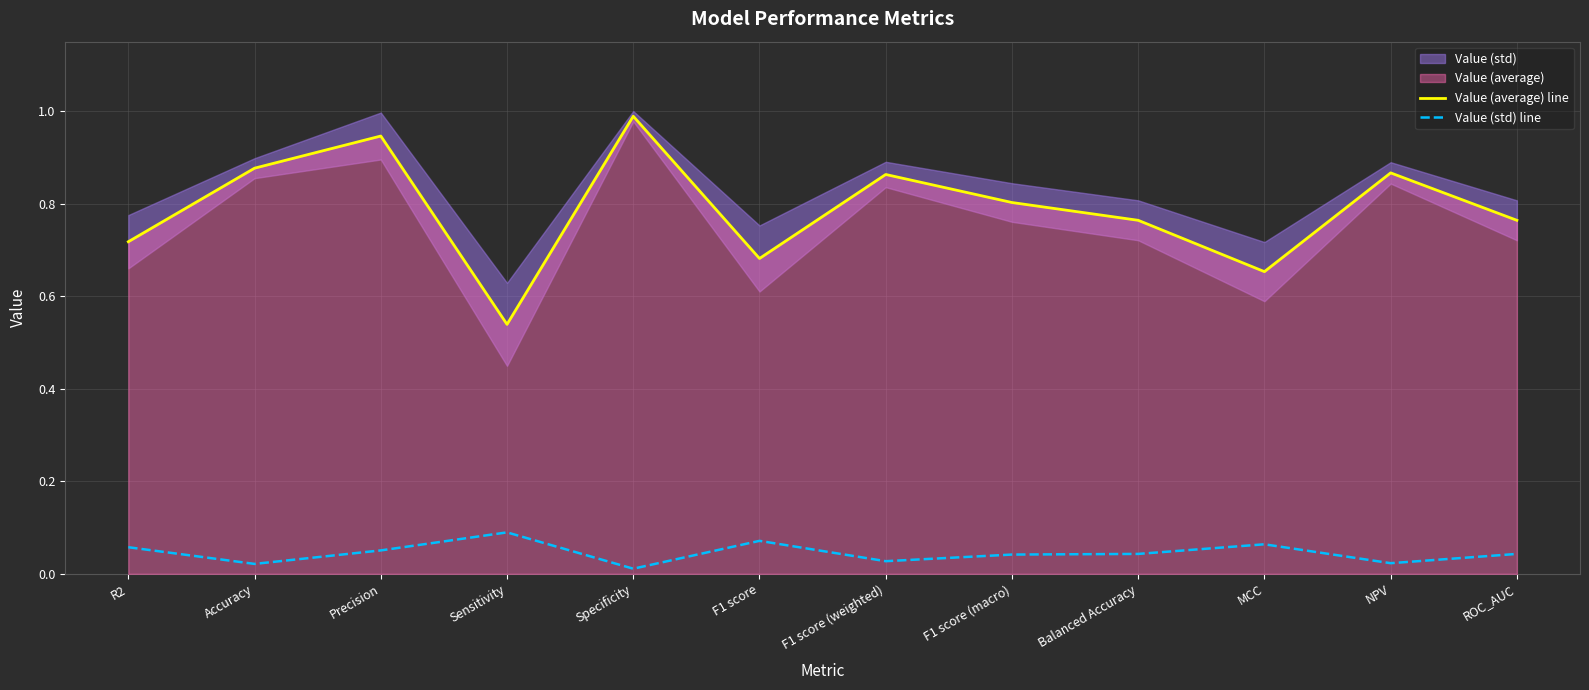

True or false: Value (std) line and Value (average) line intersect in this chart.

False